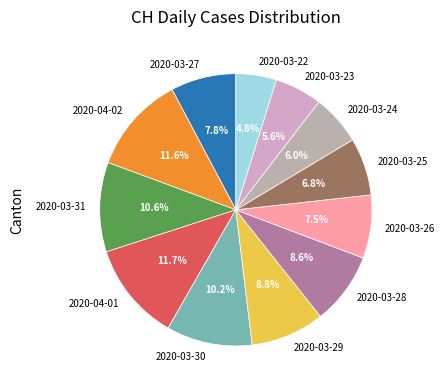

To the nearest percent, what percentage of the pie is 2020-03-30?

10%